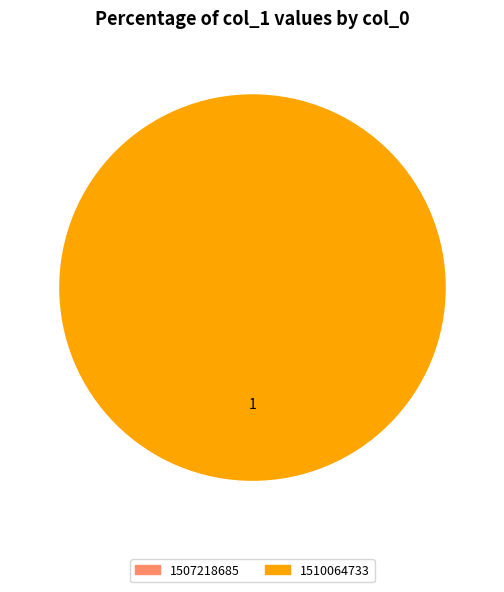

Rank the categories by value from lowest to highest.

1507218685, 1510064733